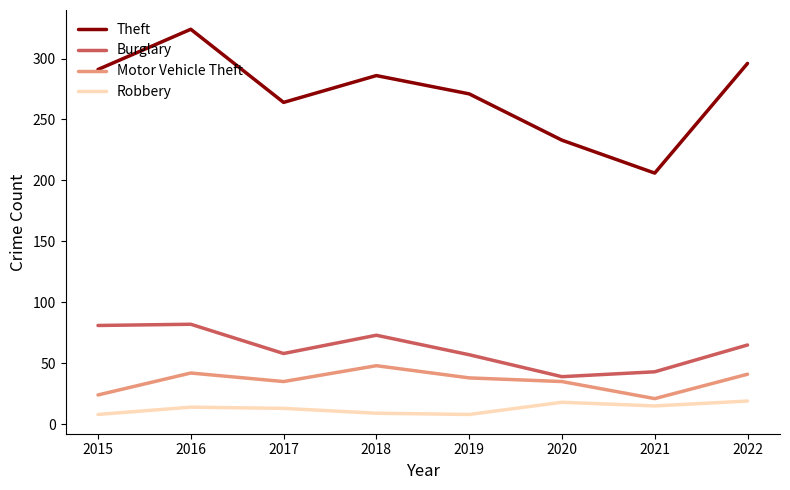

What is the difference between the maximum and minimum values in the Motor Vehicle Theft series?

27